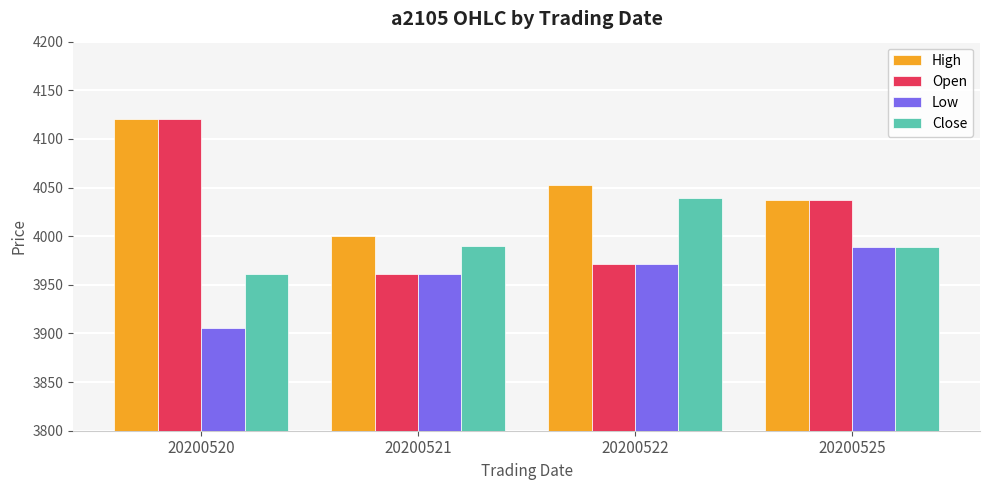

At which label is High closest to 4060?

20200522